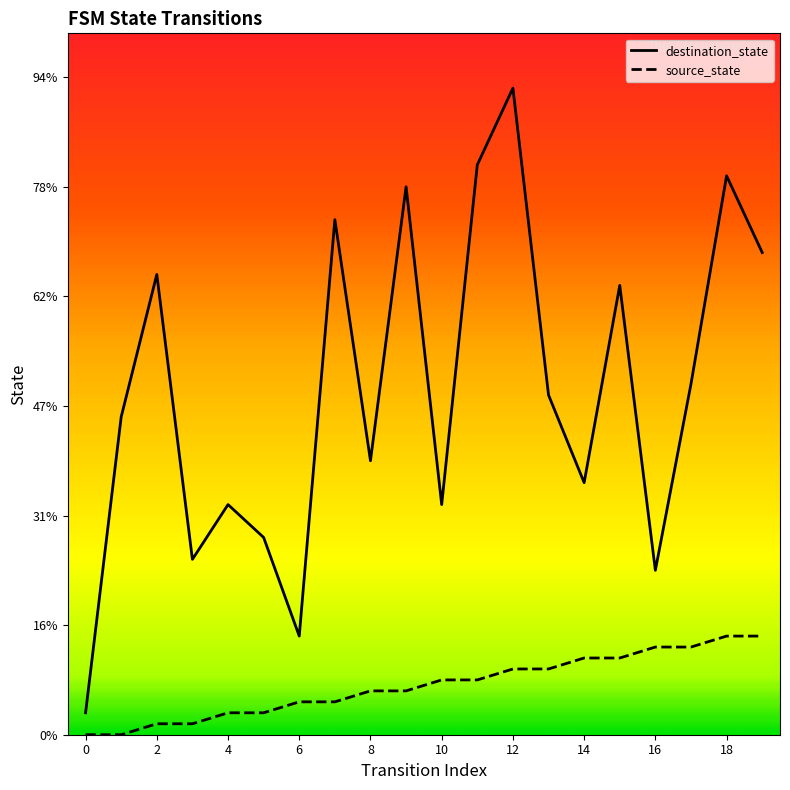

What is the difference between the maximum and second lowest values in the source_state series?

9